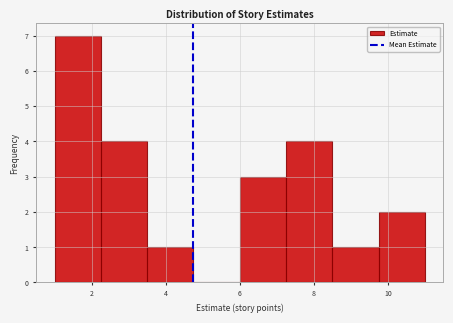

How tall is the bar that spans 9.75 to 11.00 on the x-axis? Neither the bar edges nor the heights are printed on the chart, so give them approximately, as read against the axes.

2